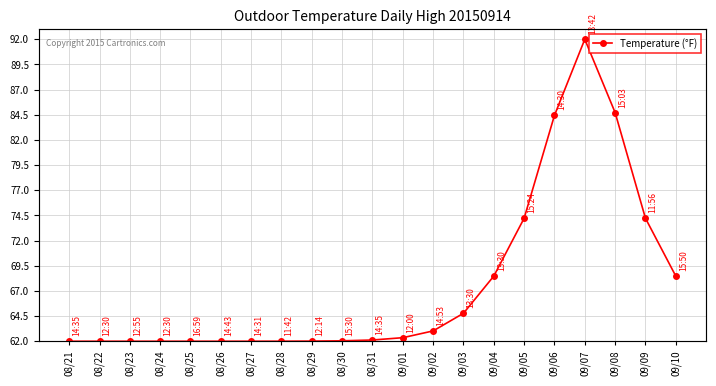

Does the chart have visible grid lines?

Yes